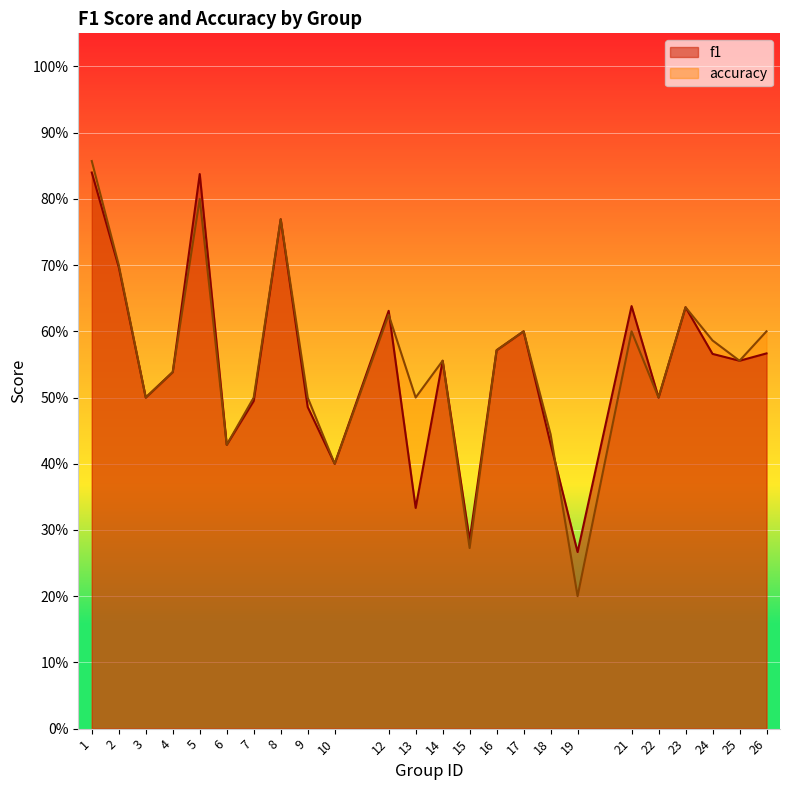

Is the value of accuracy at 21 greater than the value of f1 at 10?

Yes